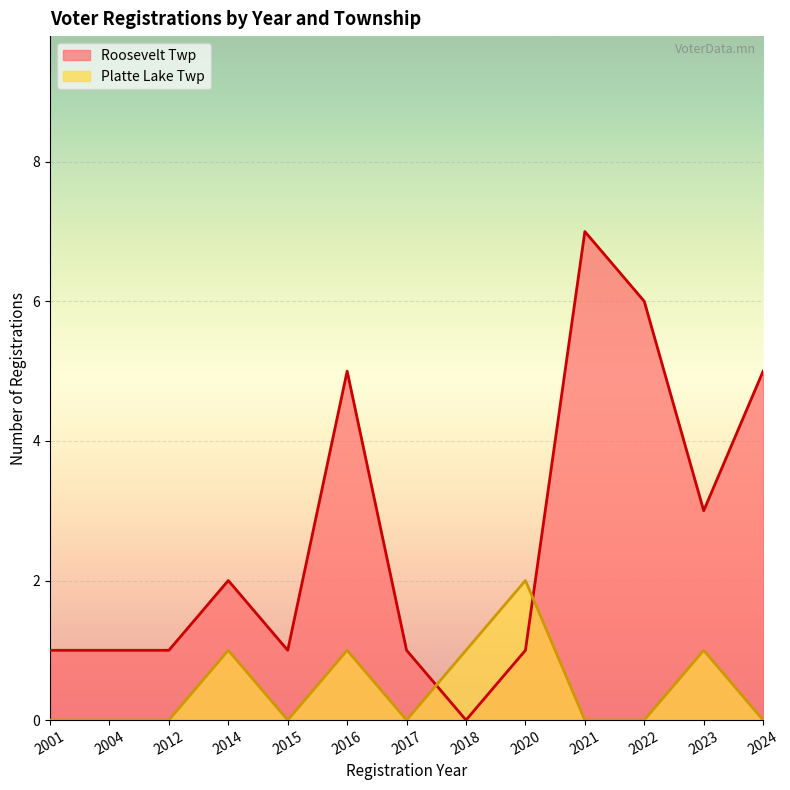

Is the value of Platte Lake Twp at 2021 greater than the value of Roosevelt Twp at 2023?

No